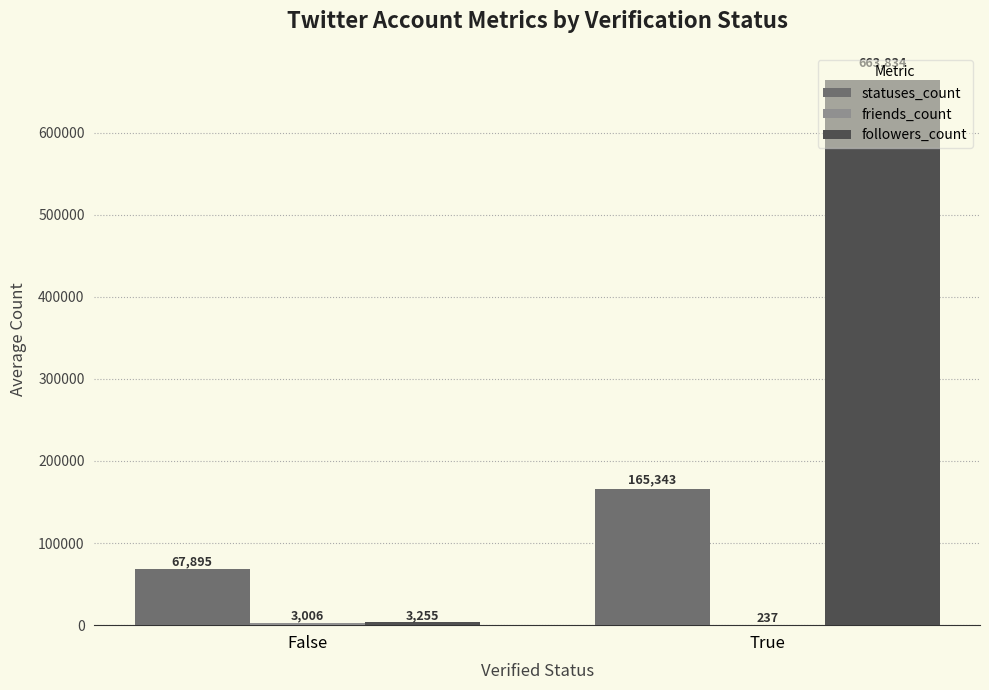

How many data points does each series have?

2